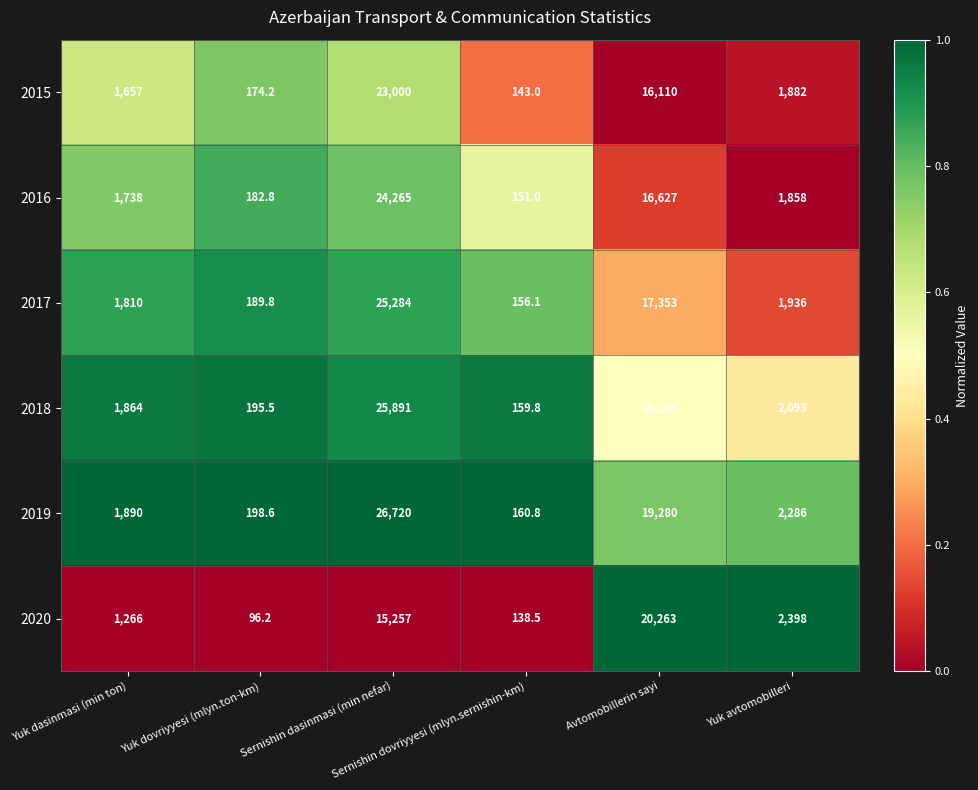

What is the spread (max minus min) of values at Yuk avtomobilleri?

540.0